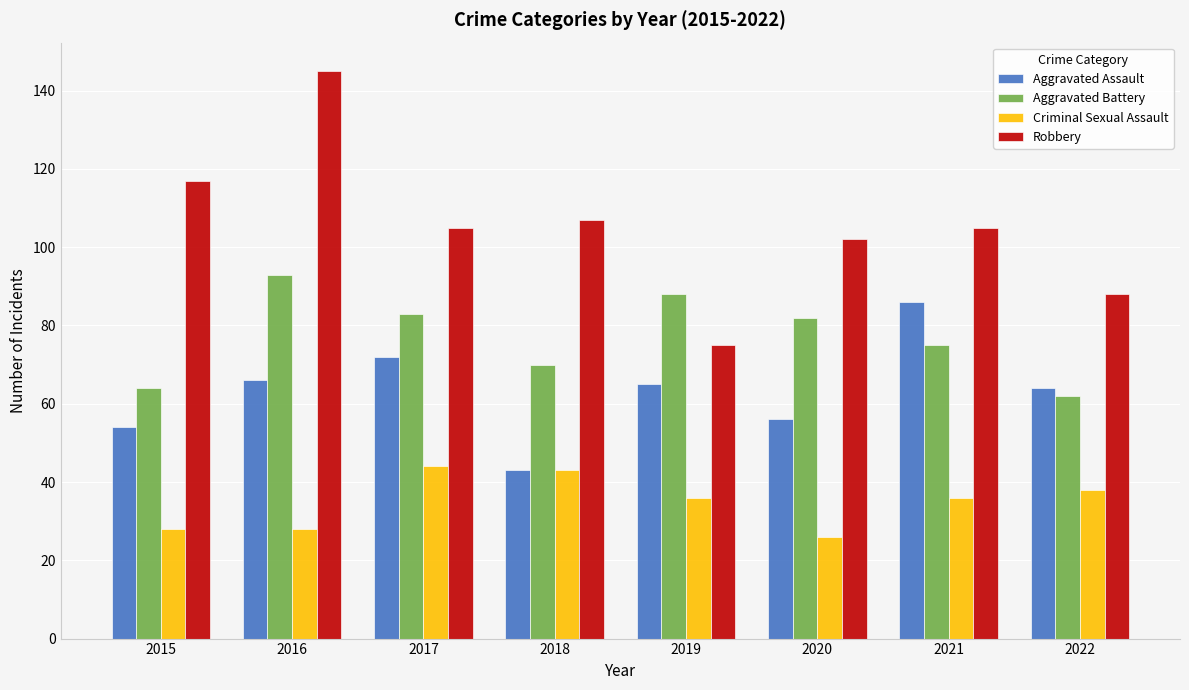

True or false: Criminal Sexual Assault has a value of 34 at 2020.

False